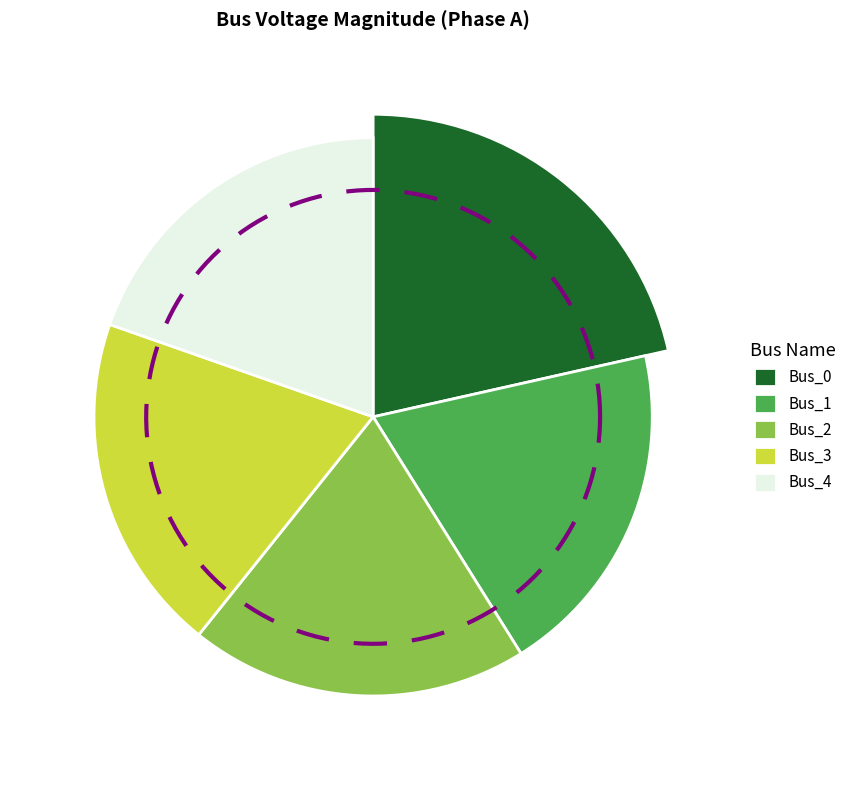

To the nearest percent, what is the combined percentage of Bus_4 and Bus_3?

39%